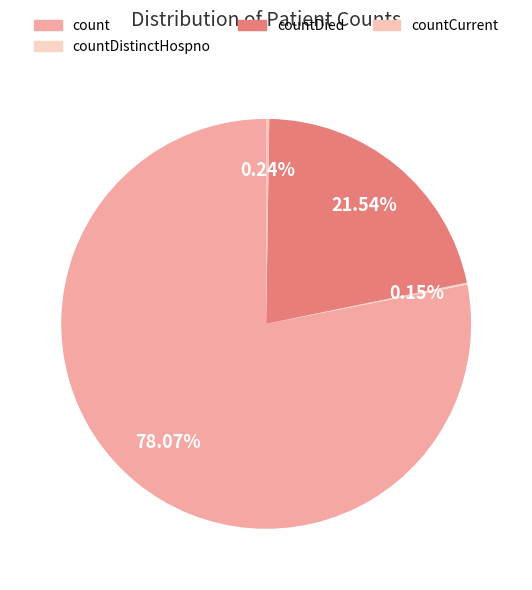

To the nearest percent, what percentage of the pie is countDied?

22%